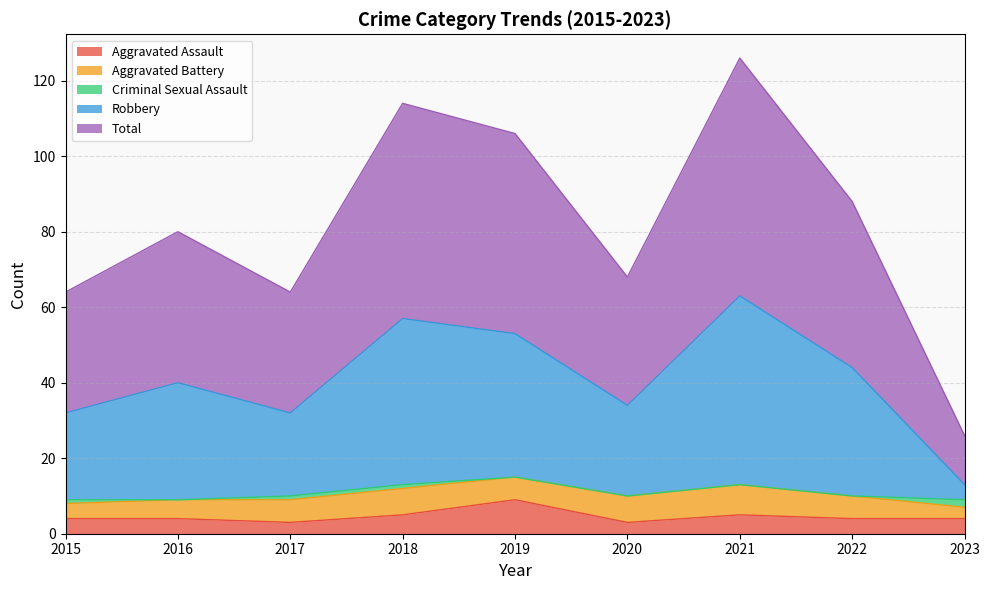

What is the minimum value for Aggravated Assault?

3